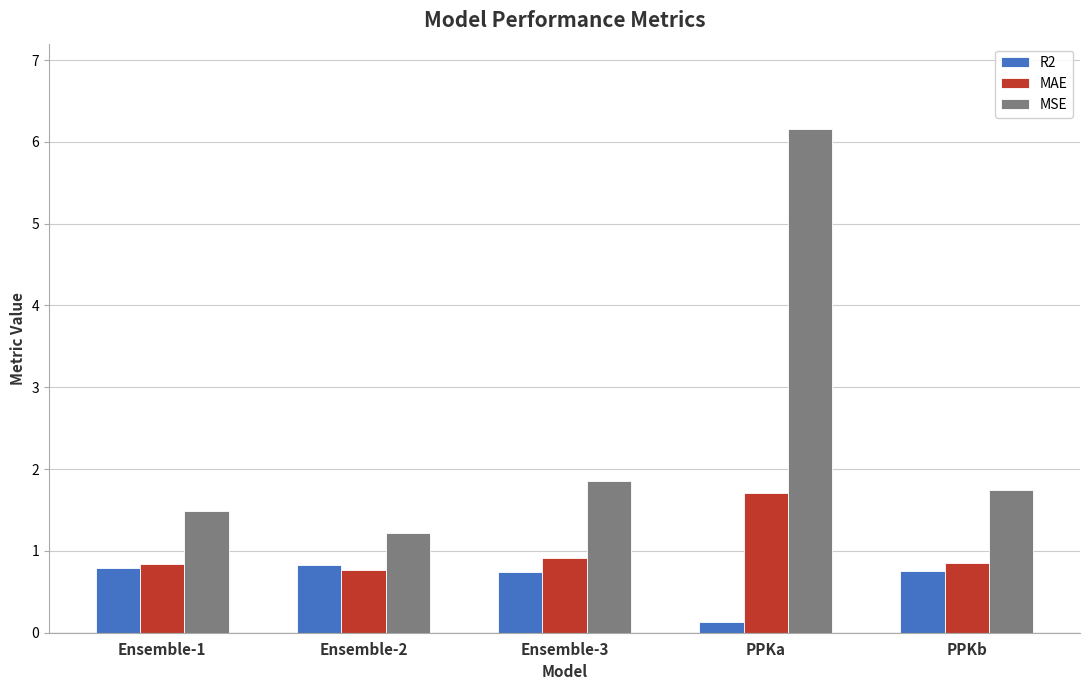

How many bars are there in each group?

3